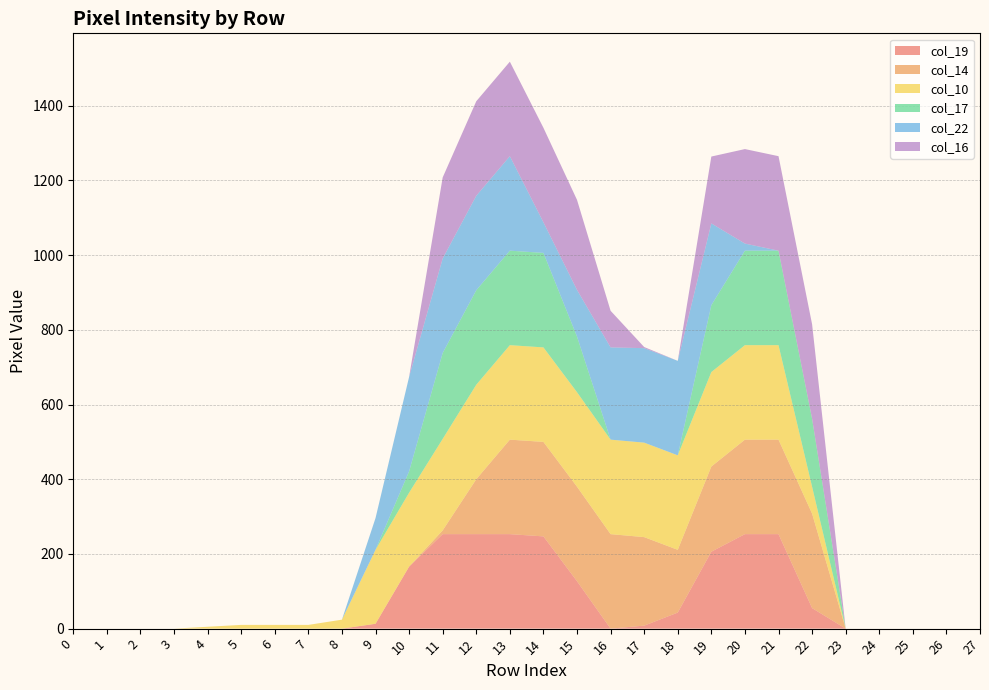

Reading right to left, extract all data points from this chart.

col_19: 27=0	26=0	25=0	24=0	23=0	22=55	21=253	20=253	19=206	18=43	17=8	16=0	15=127	14=247	13=253	12=253	11=253	10=166	9=13	8=0	7=0	6=0	5=0	4=0	3=0	2=0	1=0	0=0
col_14: 27=0	26=0	25=0	24=0	23=0	22=253	21=253	20=253	19=228	18=168	17=237	16=253	15=253	14=253	13=253	12=147	11=10	10=0	9=0	8=0	7=0	6=0	5=0	4=0	3=0	2=0	1=0	0=0
col_10: 27=0	26=0	25=0	24=0	23=0	22=72	21=253	20=253	19=253	18=253	17=253	16=253	15=253	14=253	13=253	12=253	11=245	10=198	9=198	8=24	7=10	6=10	5=10	4=5	3=0	2=0	1=0	0=0
col_17: 27=0	26=0	25=0	24=0	23=0	22=182	21=253	20=253	19=179	18=0	17=0	16=0	15=149	14=253	13=253	12=253	11=230	10=57	9=0	8=0	7=0	6=0	5=0	4=0	3=0	2=0	1=0	0=0
col_22: 27=0	26=0	25=0	24=0	23=0	22=0	21=0	20=19	19=219	18=253	17=253	16=247	15=125	14=82	13=253	12=253	11=253	10=253	9=85	8=0	7=0	6=0	5=0	4=0	3=0	2=0	1=0	0=0
col_16: 27=0	26=0	25=0	24=0	23=0	22=253	21=253	20=253	19=179	18=0	17=3	16=98	15=241	14=253	13=253	12=253	11=217	10=0	9=0	8=0	7=0	6=0	5=0	4=0	3=0	2=0	1=0	0=0